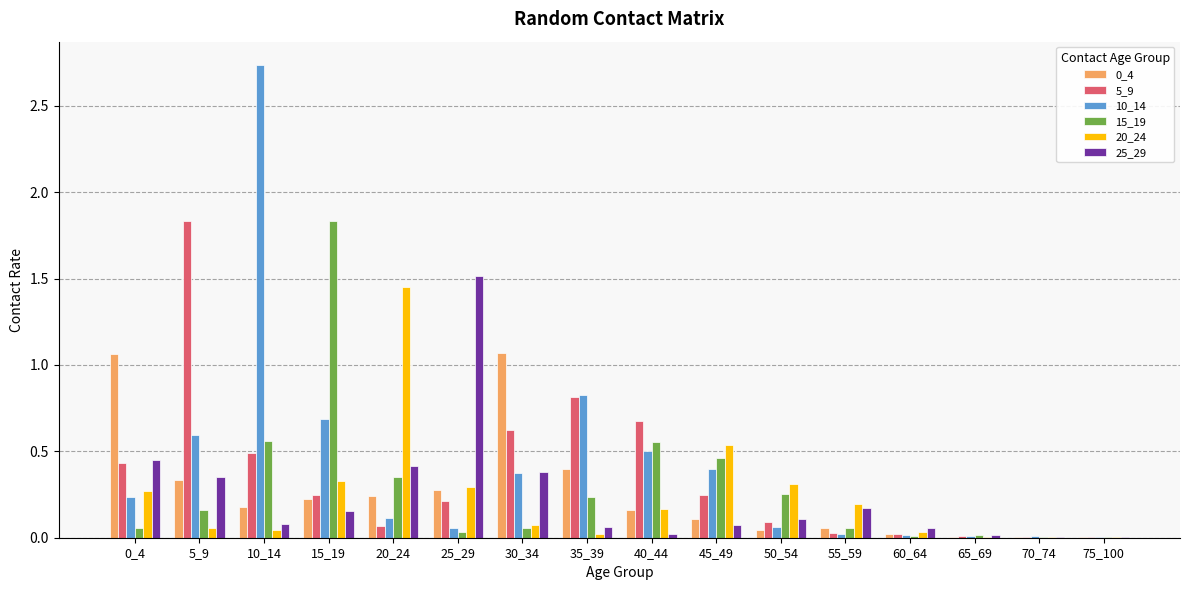

Is the value of 25_29 at 45_49 greater than the value of 20_24 at 40_44?

No